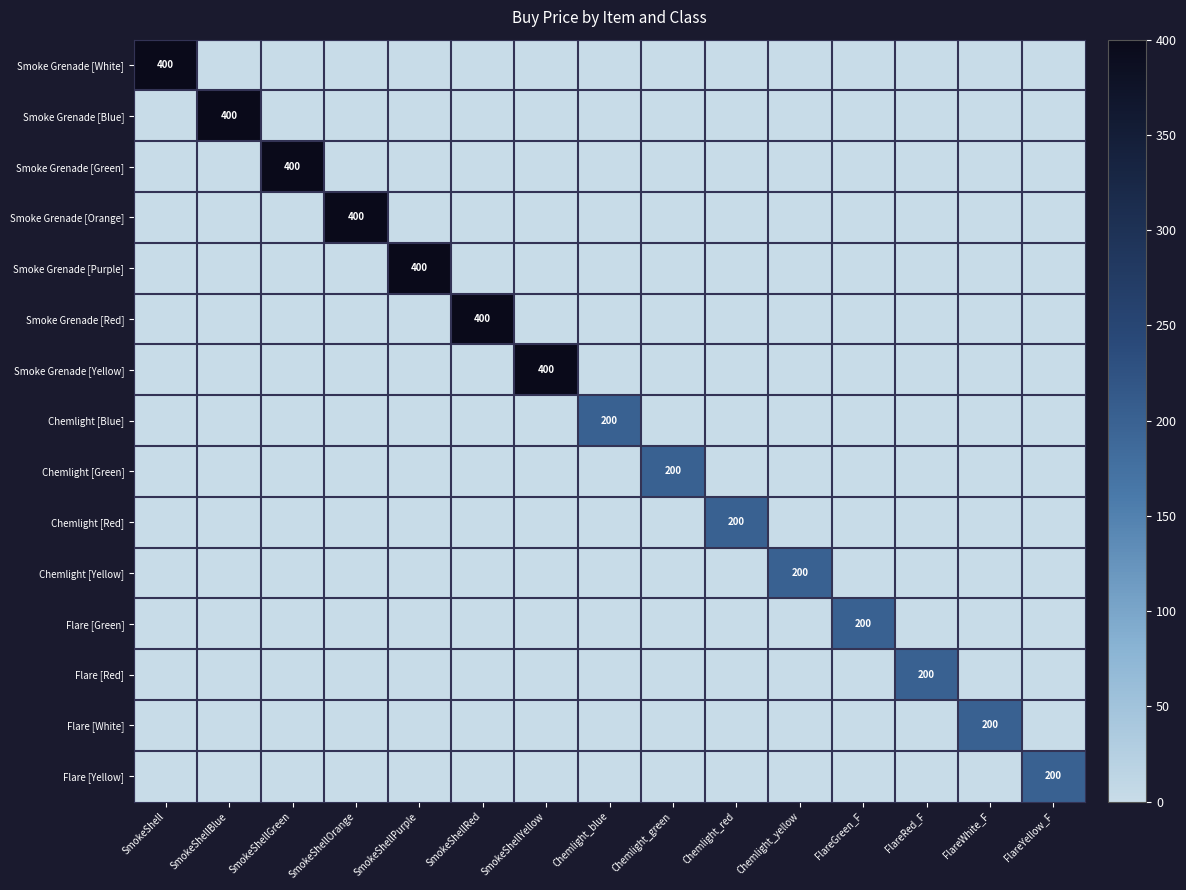

At FlareRed_F, list the series in order from largest to smallest.

Flare [Red], Smoke Grenade [White], Smoke Grenade [Blue], Smoke Grenade [Green], Smoke Grenade [Orange], Smoke Grenade [Purple], Smoke Grenade [Red], Smoke Grenade [Yellow], Chemlight [Blue], Chemlight [Green], Chemlight [Red], Chemlight [Yellow], Flare [Green], Flare [White], Flare [Yellow]